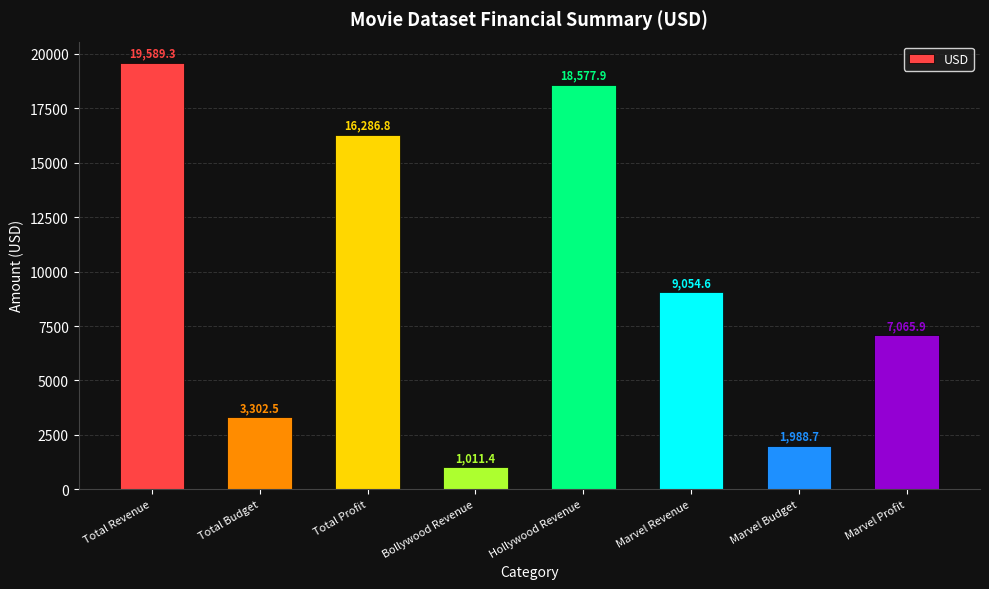

Count the number of values greater than 9054.

4